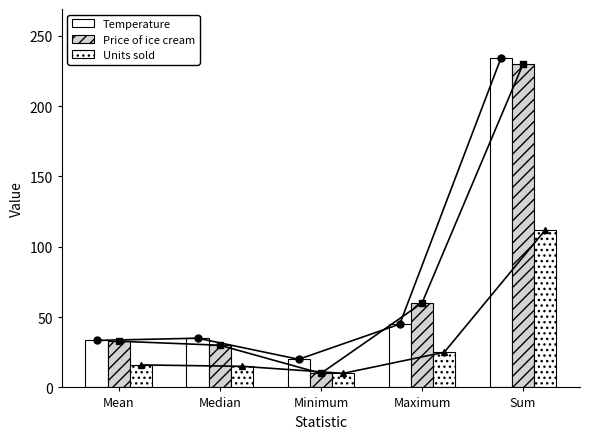

What is the greatest value displayed?

234.0